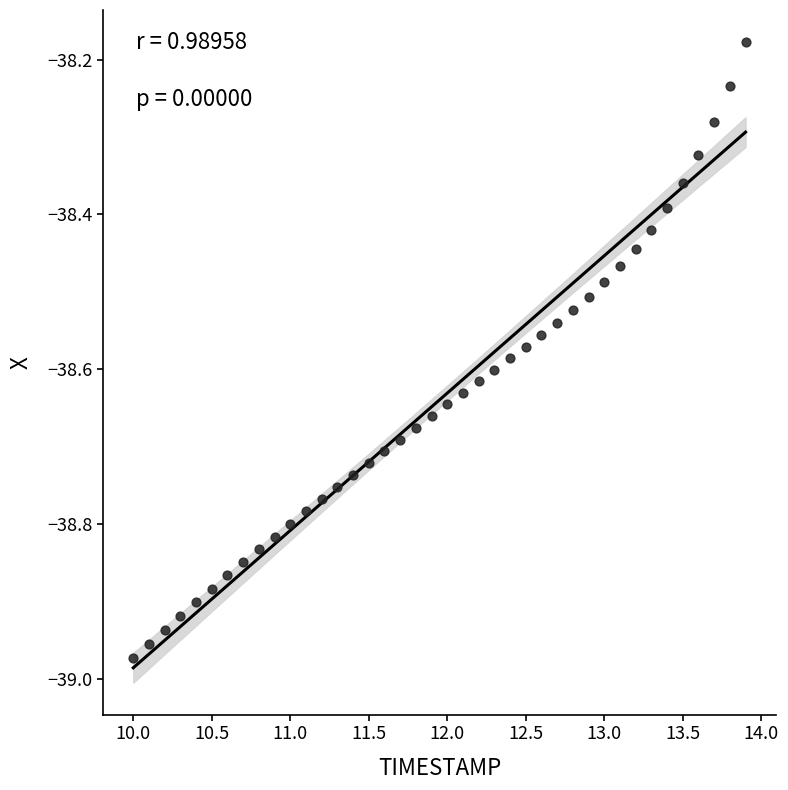

What is the range of Y values (max minus min)?

0.8